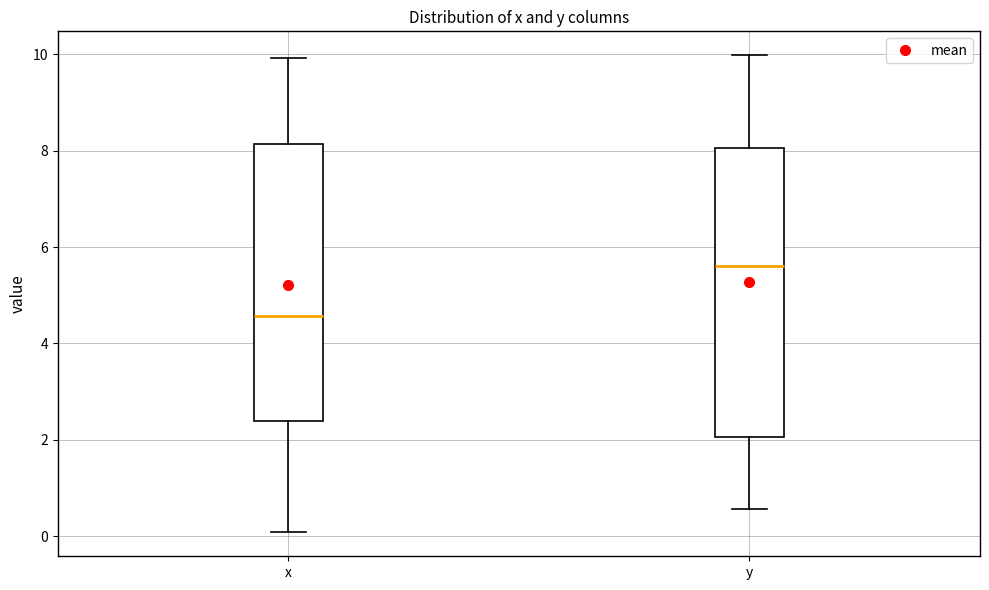

Where does the lower whisker of the box for x end on the y-axis? The values are not printed on the chart, so give them approximately, as read against the axis.

0.0